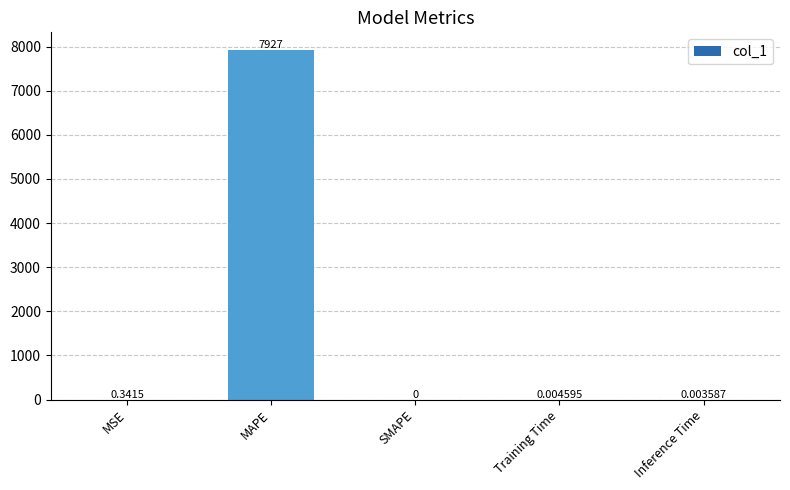

How many series are shown in this chart?

1